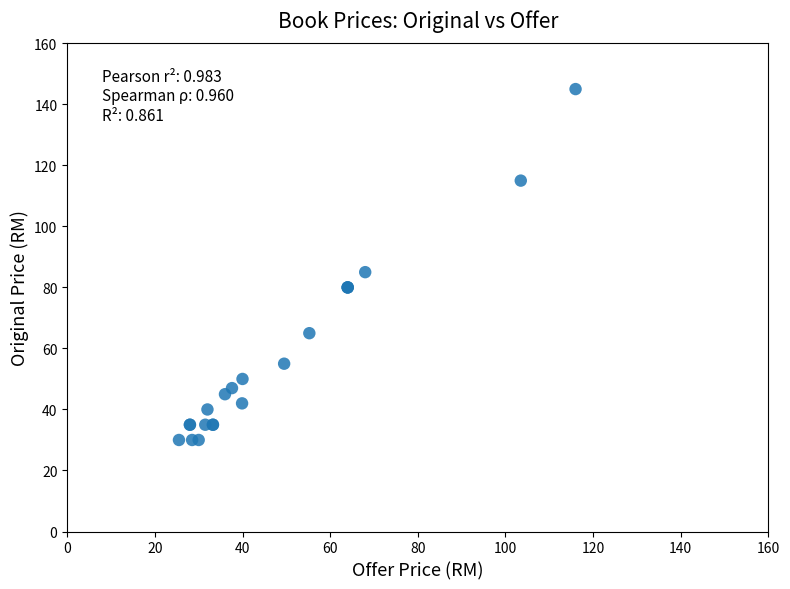

What Y value in the scatter plot is closest to 87?

85